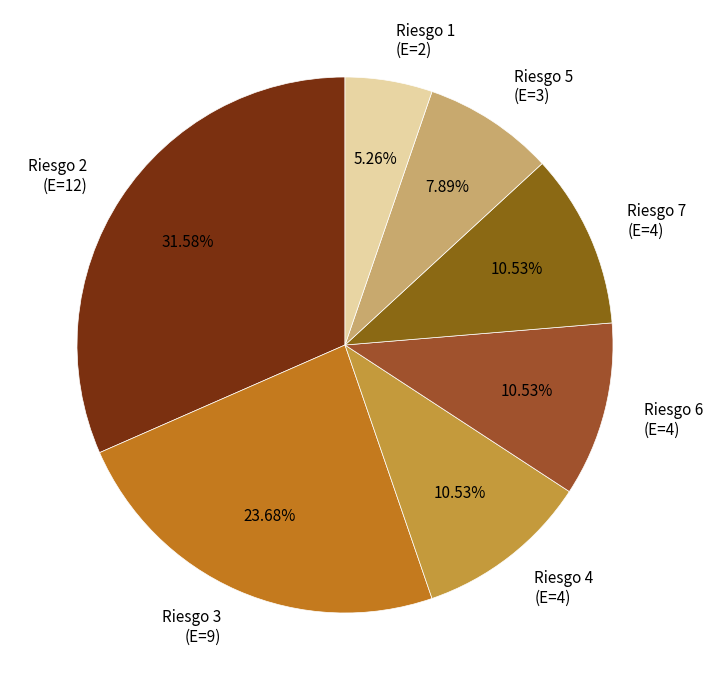

How many segments does this pie chart have?

7